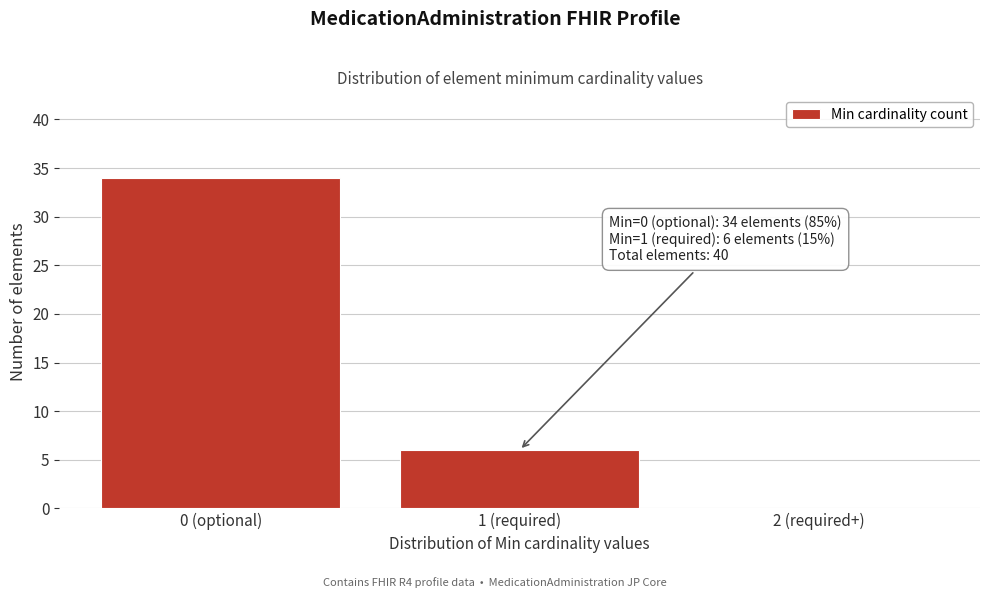

Reading right to left, extract all data points from this chart.

2 (required+)=0	1 (required)=6	0 (optional)=34